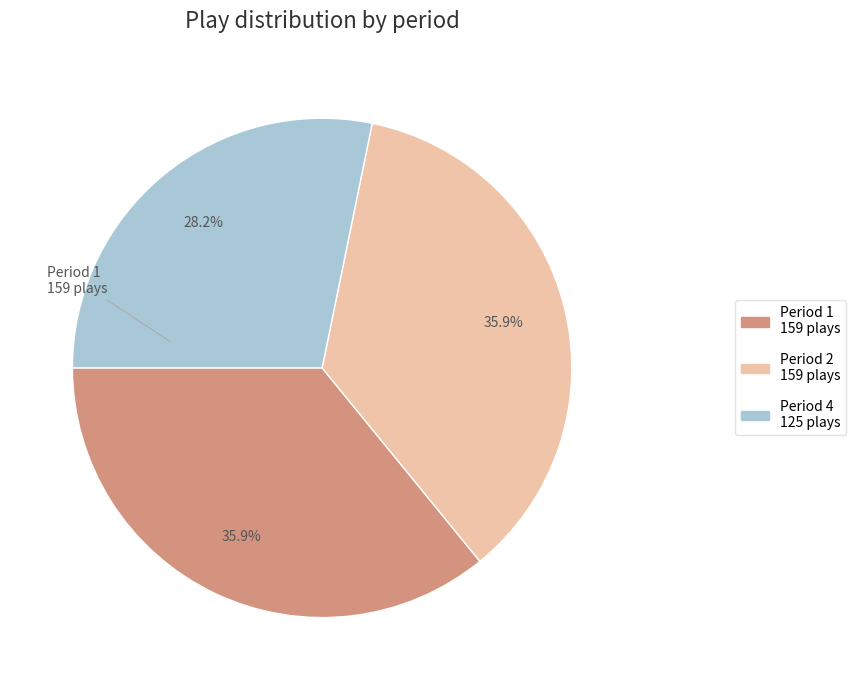

To the nearest percent, what is the average slice percentage?

33%